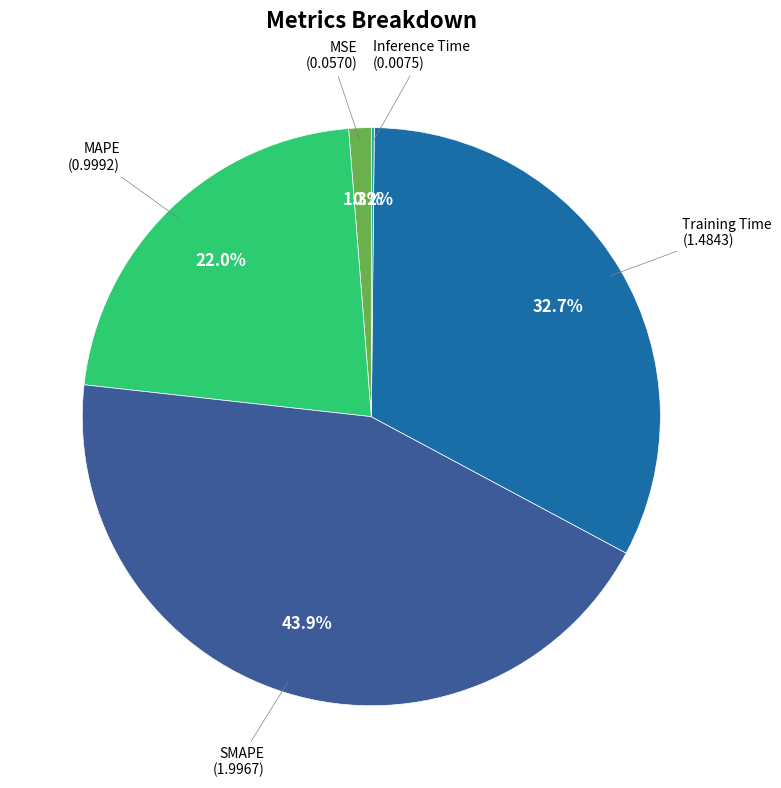

Approximately how many times larger is the value at Training Time compared to SMAPE?

0.7